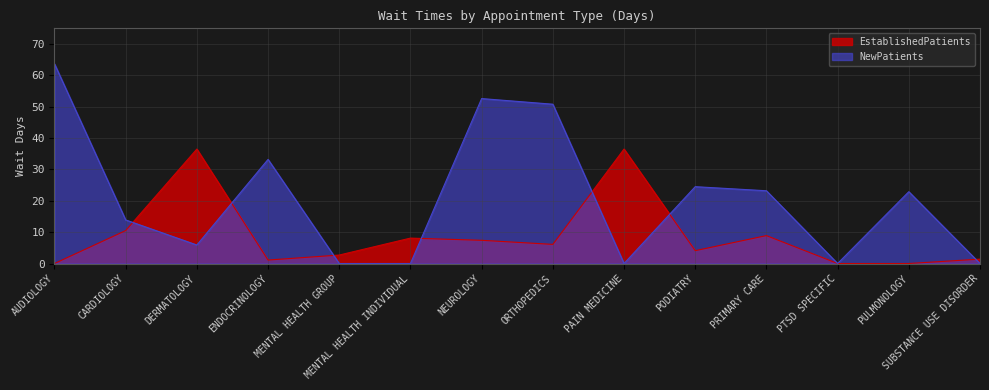

How many distinct data groups are displayed?

2